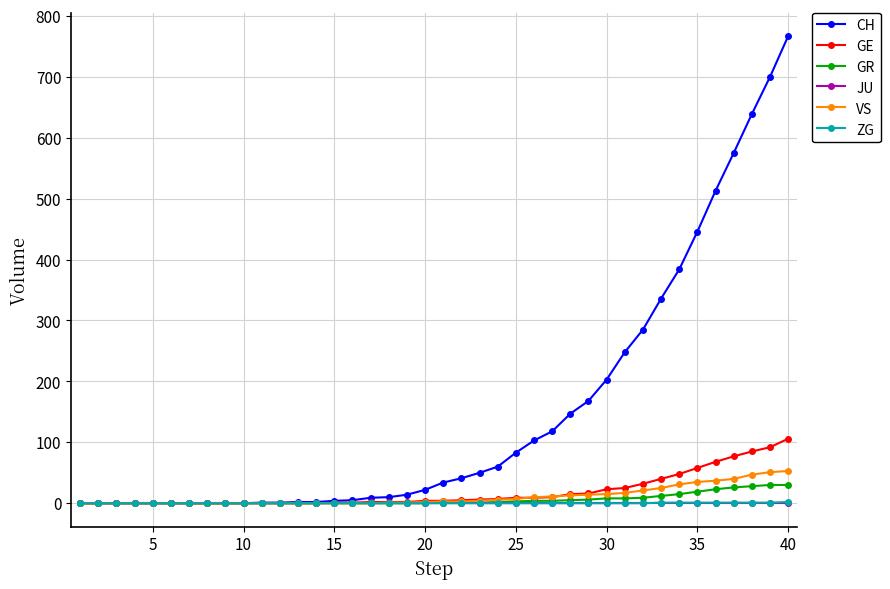

What is the sum of all VS values?

447